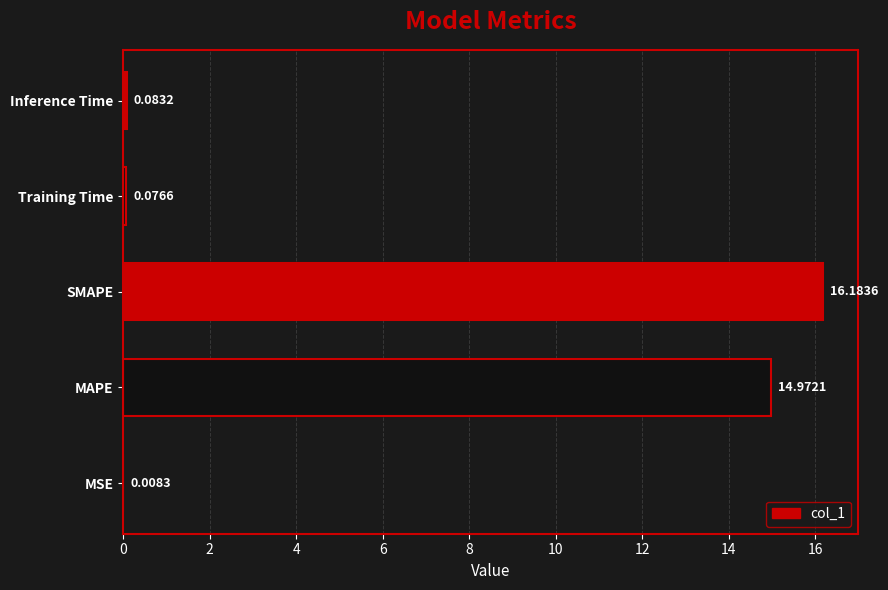

At which category does the chart reach its peak across all series?

SMAPE